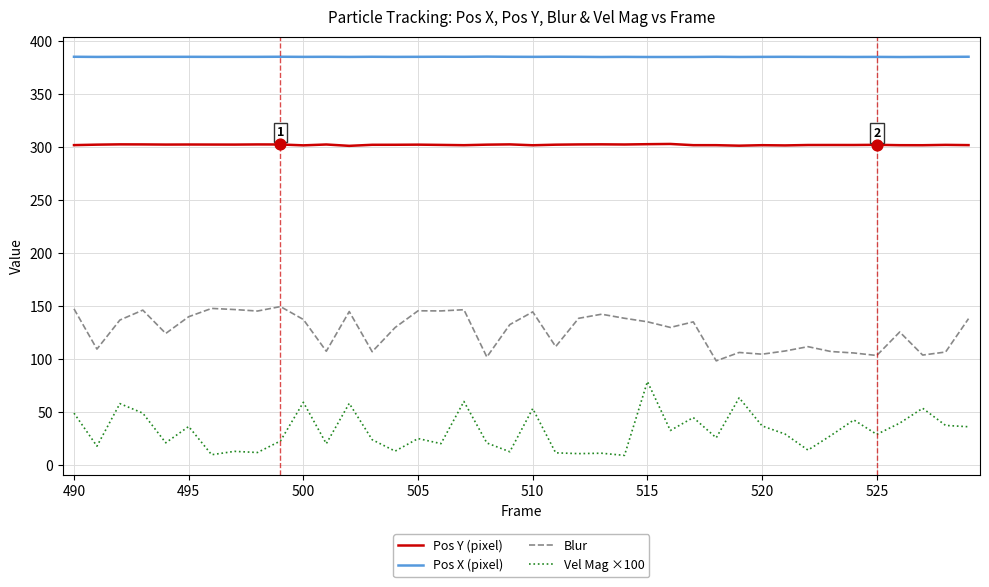

Which series has the largest total across all categories?

Pos X (pixel)